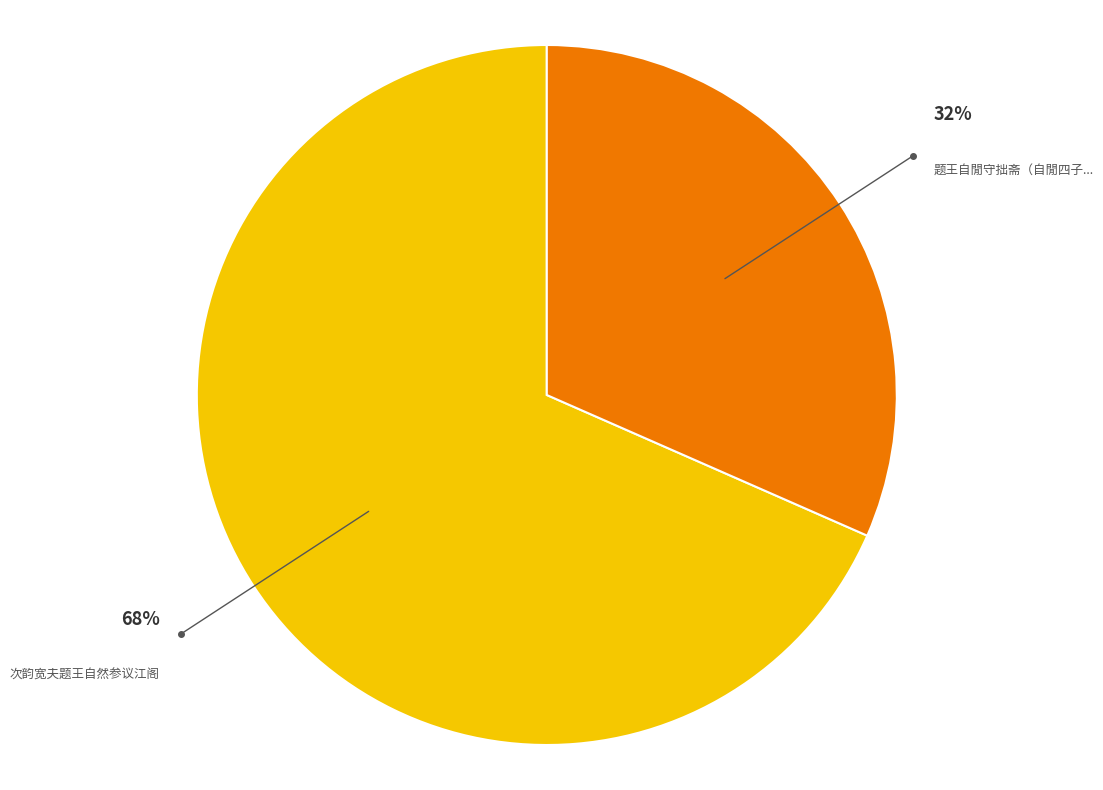

Does any single category account for the majority?

Yes